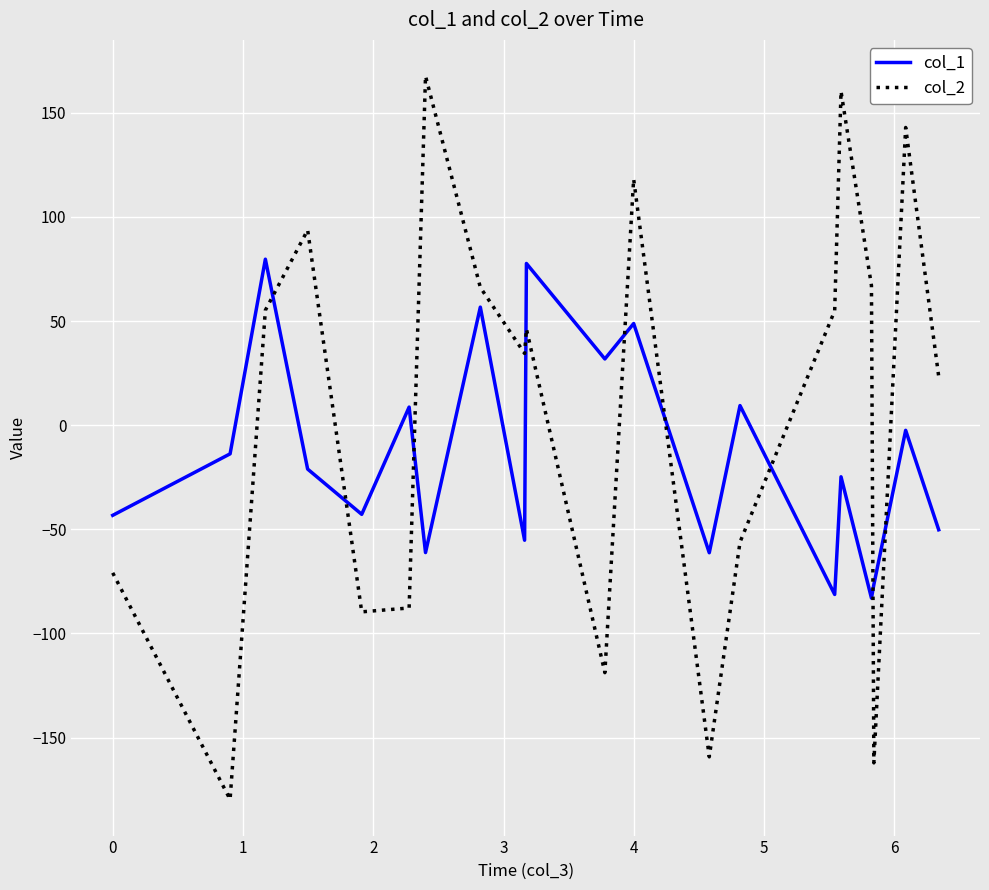

What is the maximum value for col_1?

79.7